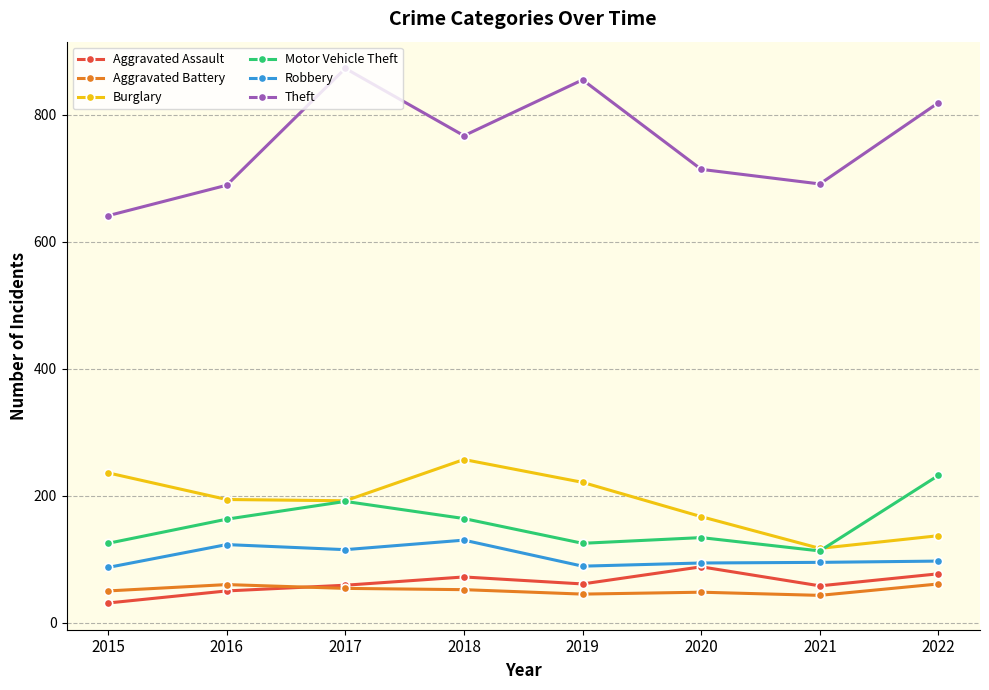

What is the difference between the highest and lowest values at 2021?

648